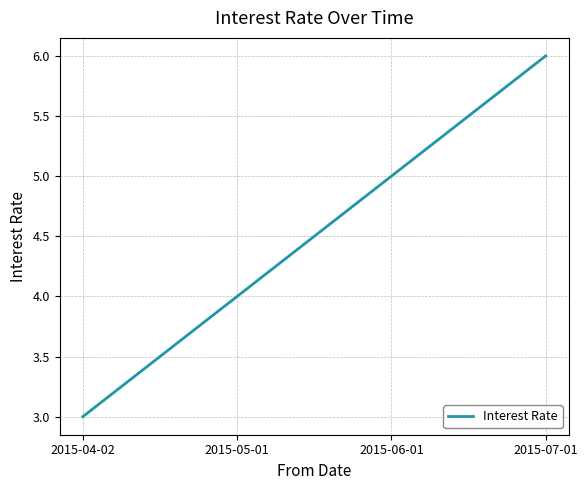

What is the sum of the values at 2015-07-01 and 2015-06-01?

11